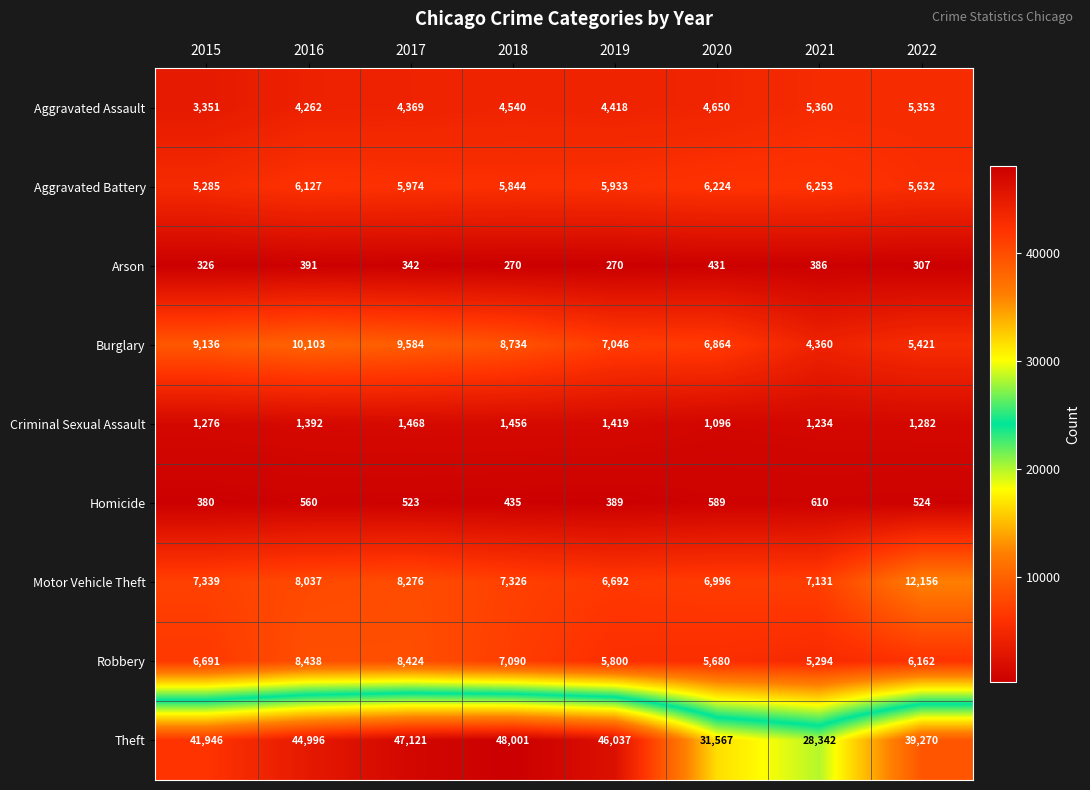

At which label is Robbery closest to 6866?

2015